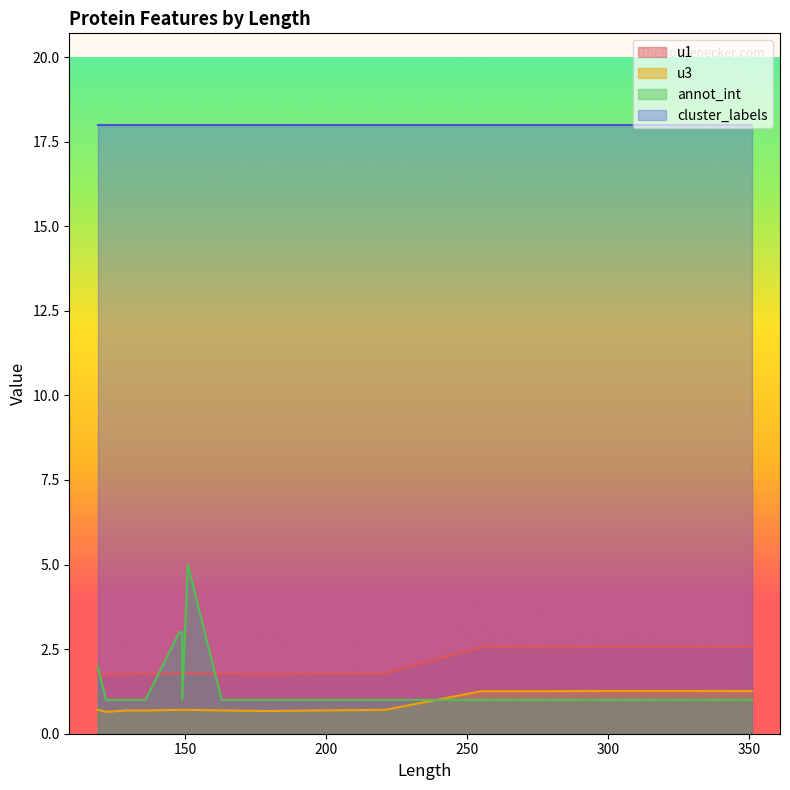

What is the approximate value of u3 at 179?

0.7